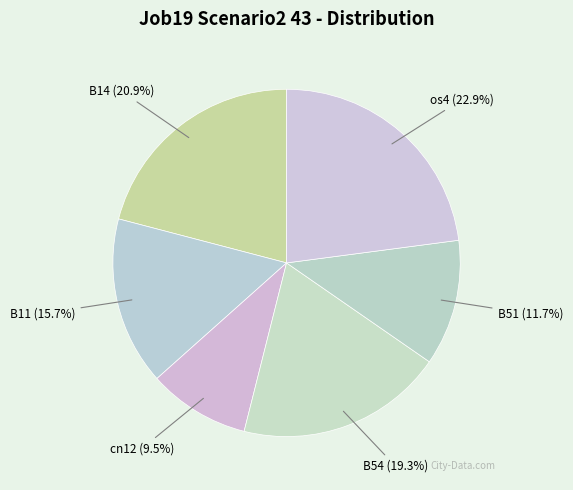

What percentage is the os4 slice, to the nearest percent?

23%